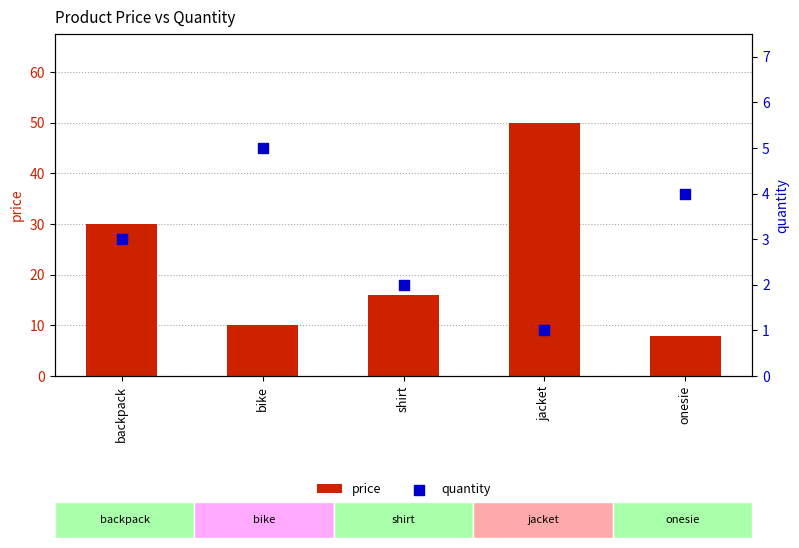

Which series has the largest Y range (max minus min)?

price